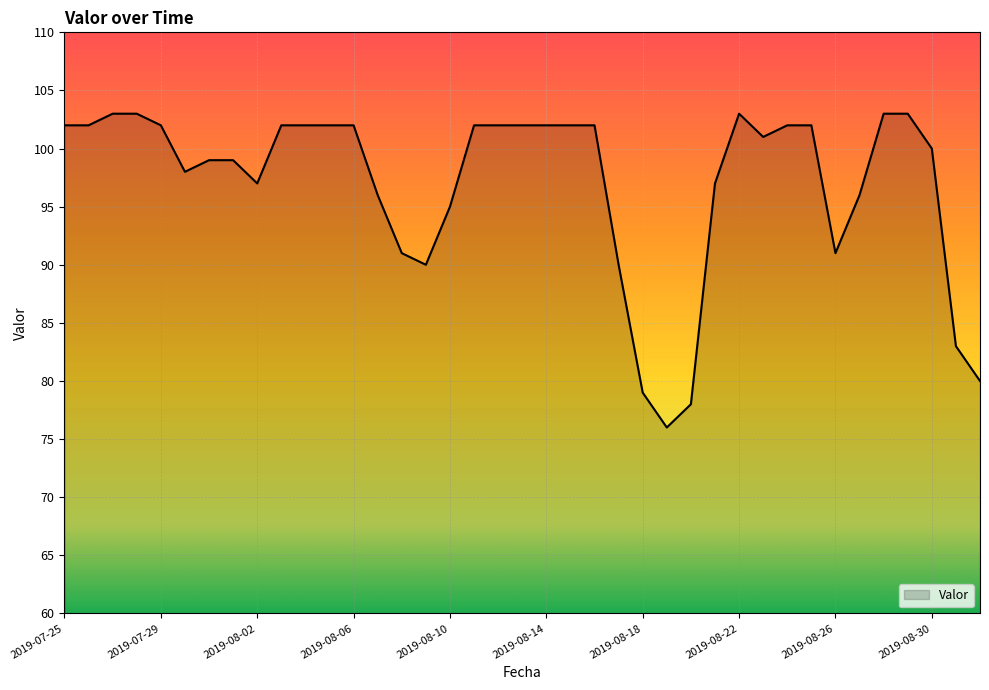

What is the greatest value displayed?

103